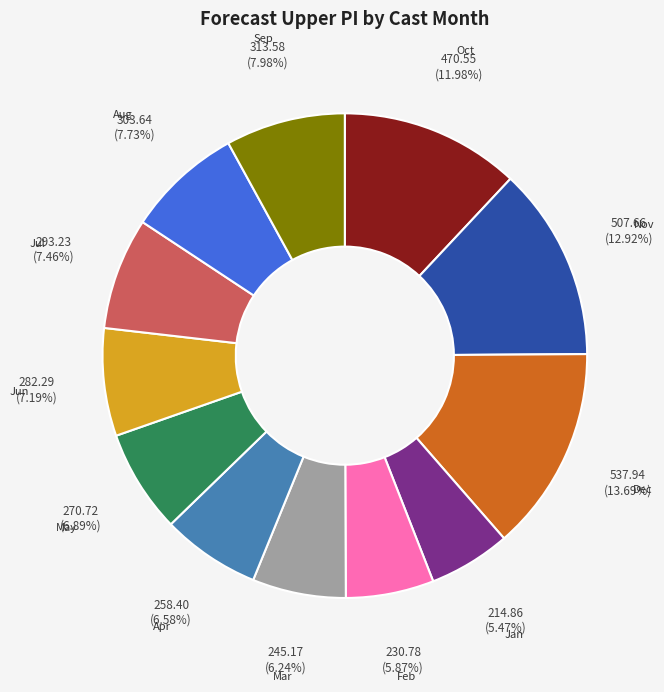

Does any single category account for the majority?

No